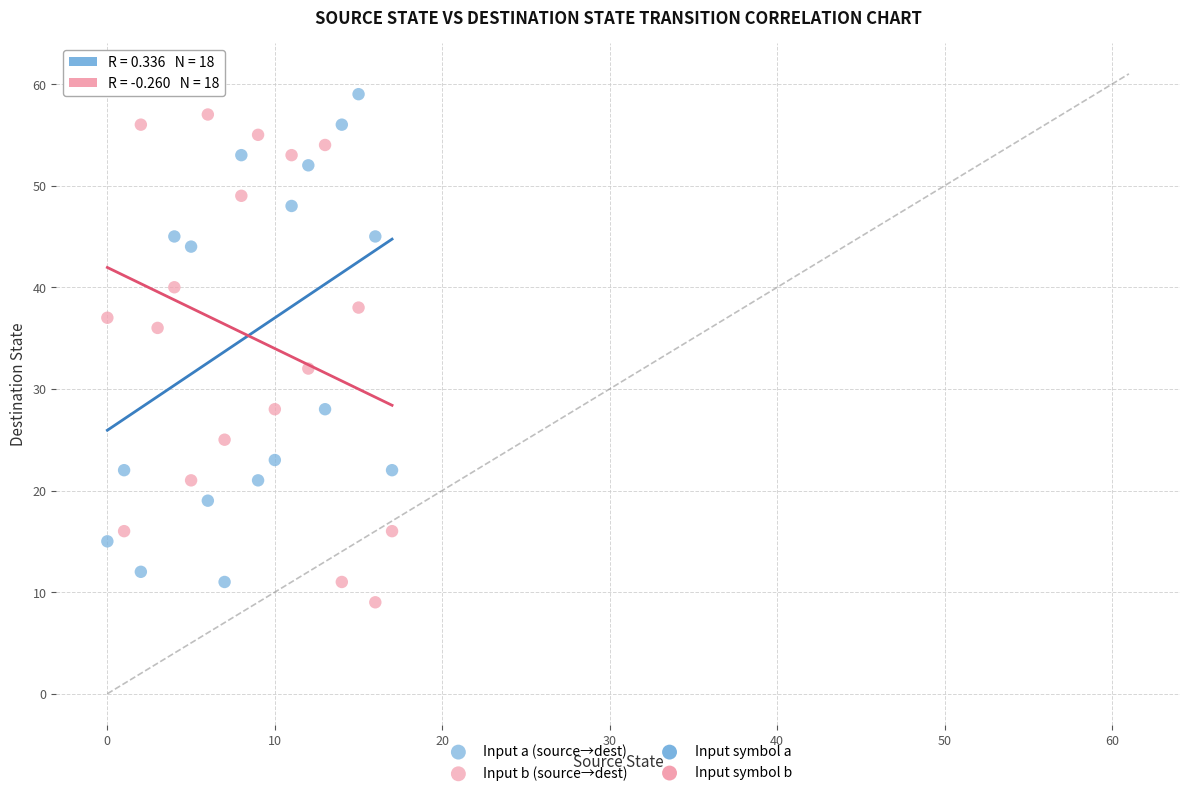

Across all series, what Y value is closest to 35?

36